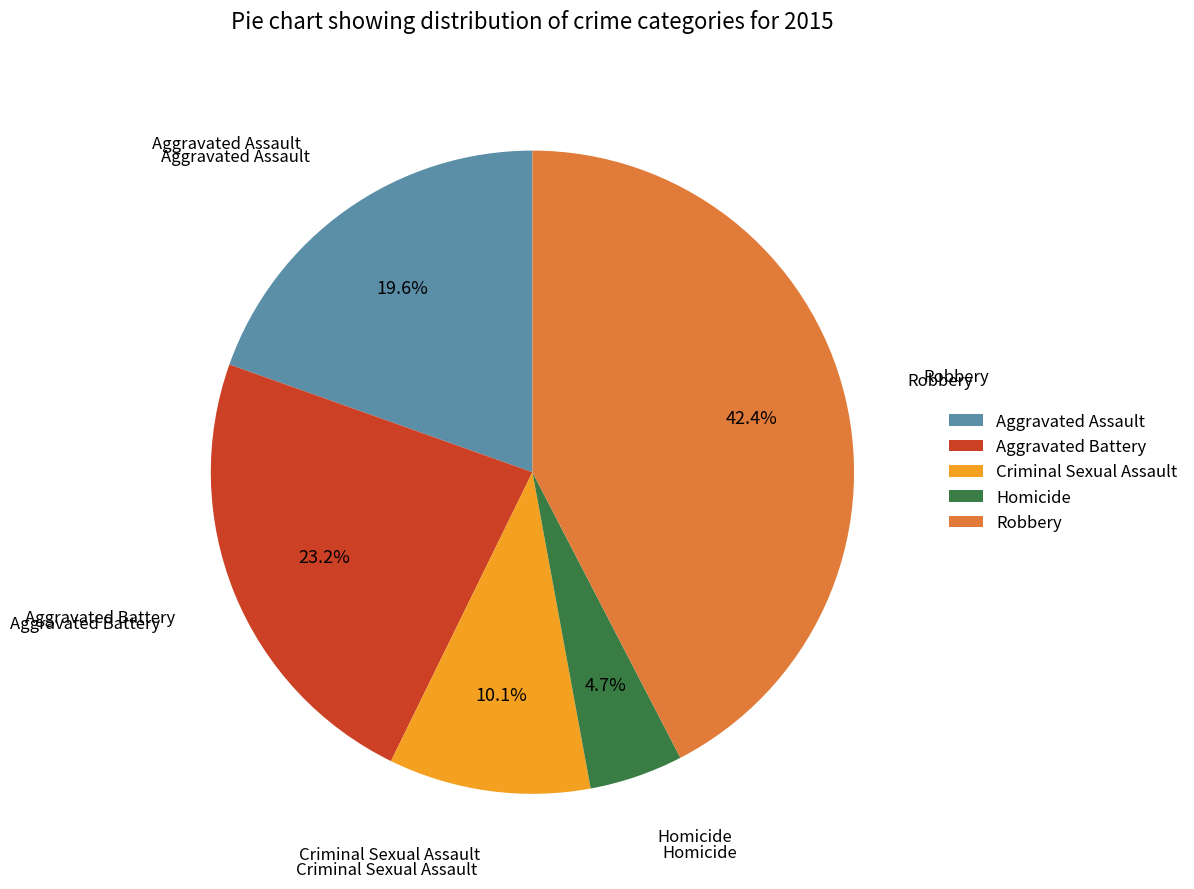

To the nearest percent, what portion does Homicide represent?

5%